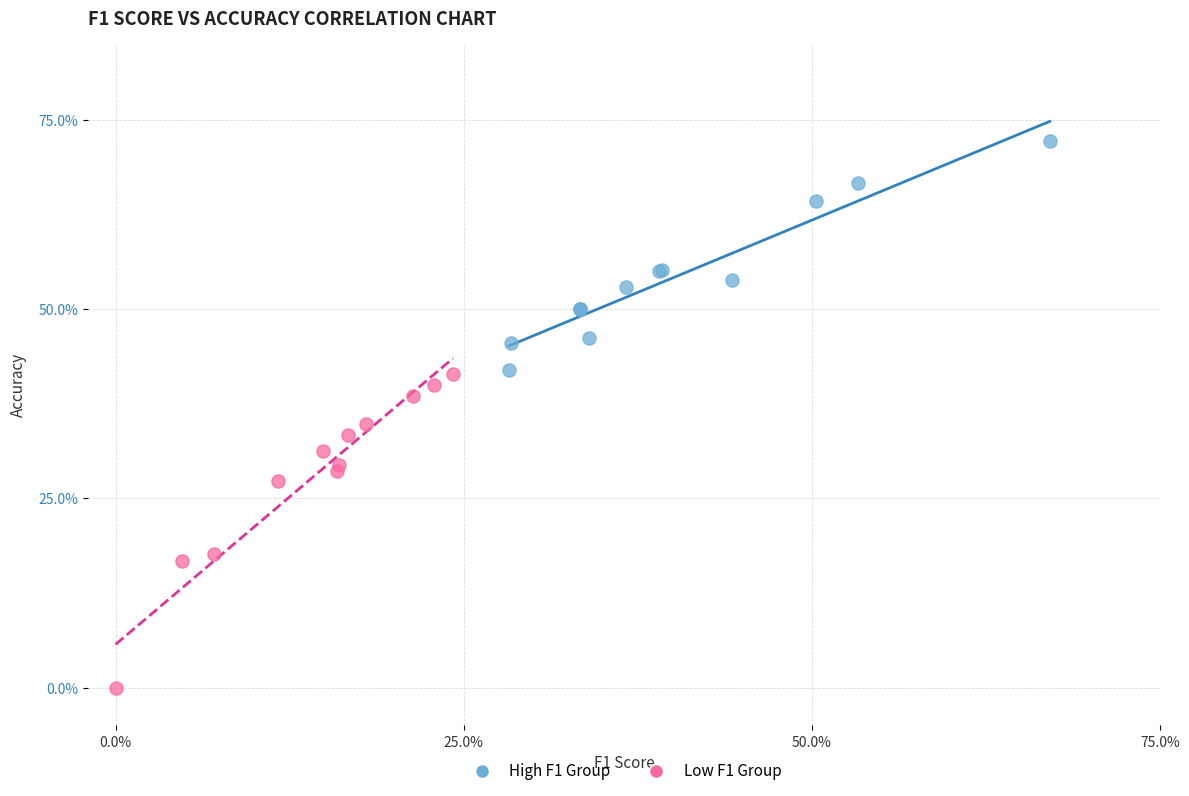

What are all the series names shown in the legend?

High F1 Group, Low F1 Group